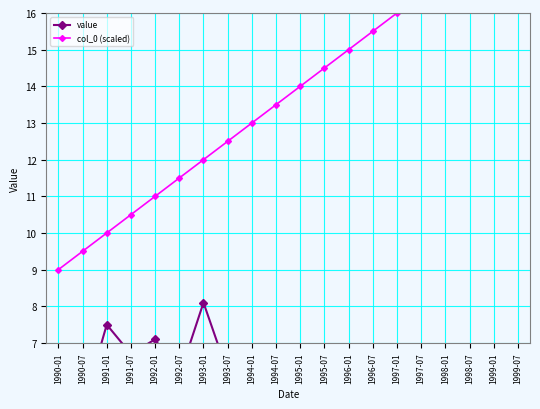

Where does the col_0 (scaled) series first go above 14?

1995-07